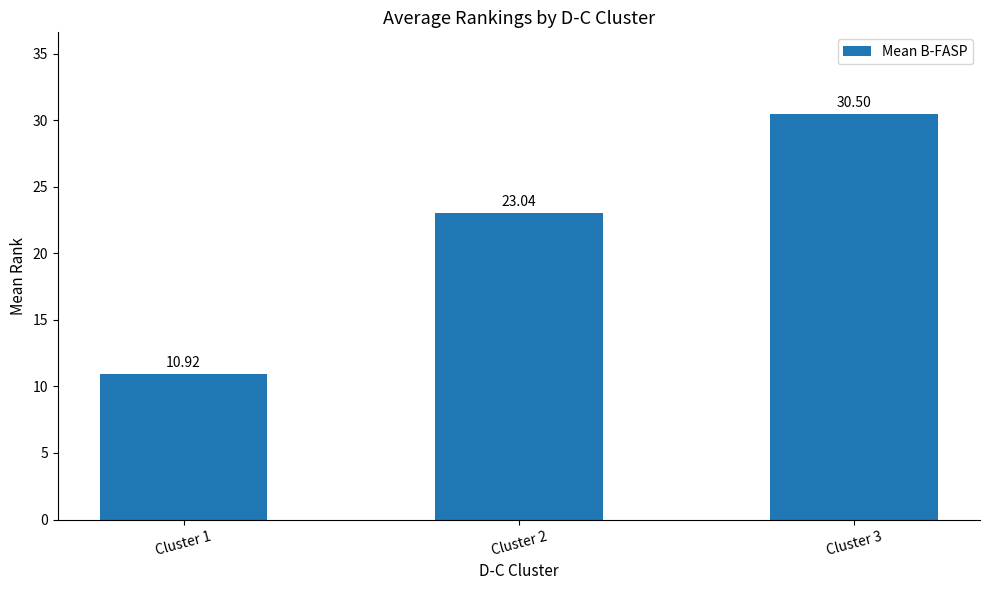

List the labels in order of value, smallest first.

Cluster 1, Cluster 2, Cluster 3